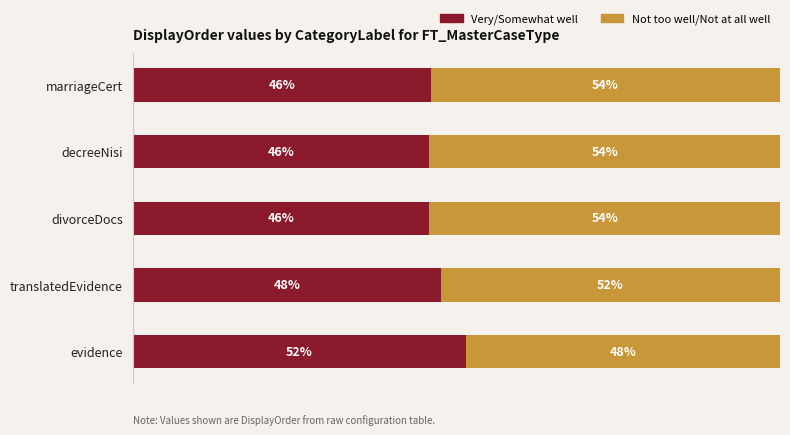

Which category has the highest value in the Very/Somewhat well series?

evidence